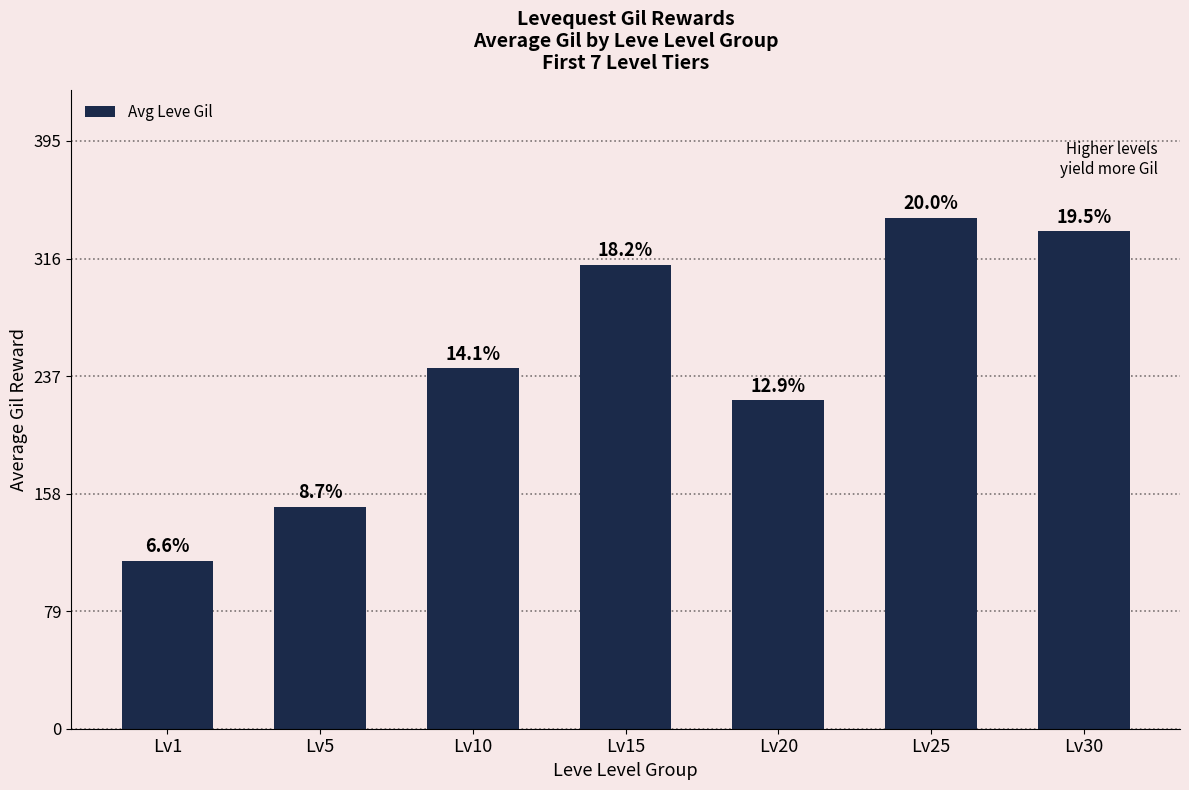

Is it true that the value at Lv1 is 113.0?

True